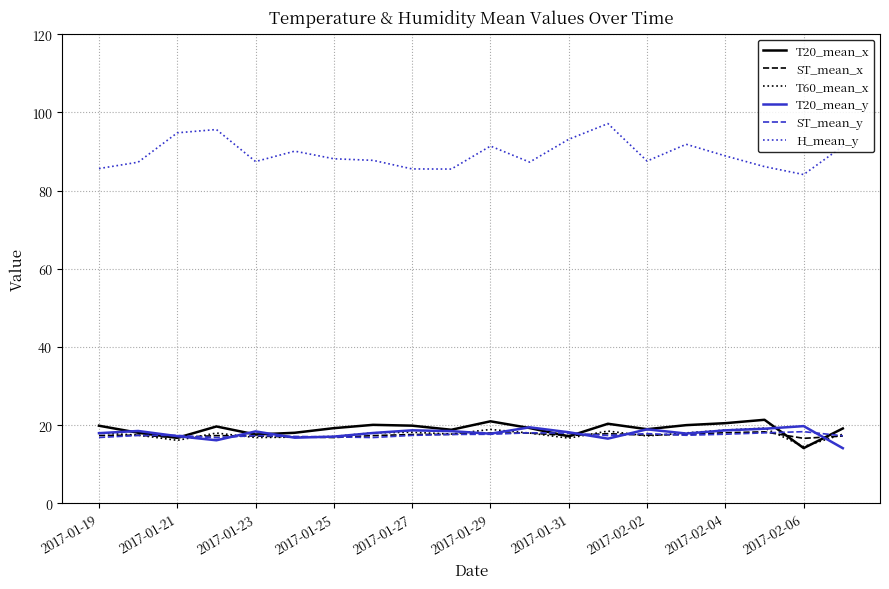

True or false: ST_mean_x and H_mean_y cross at least once.

False